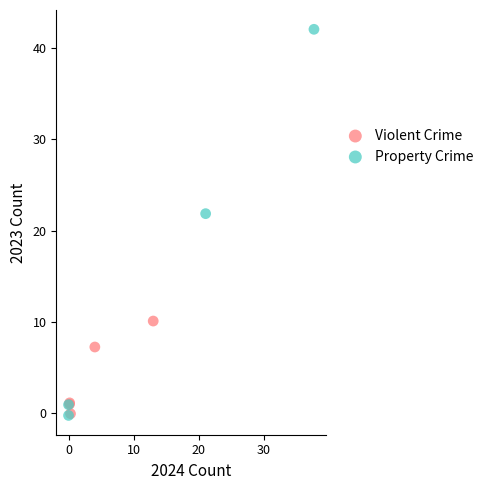

Which series has the widest spread of Y values?

Property Crime